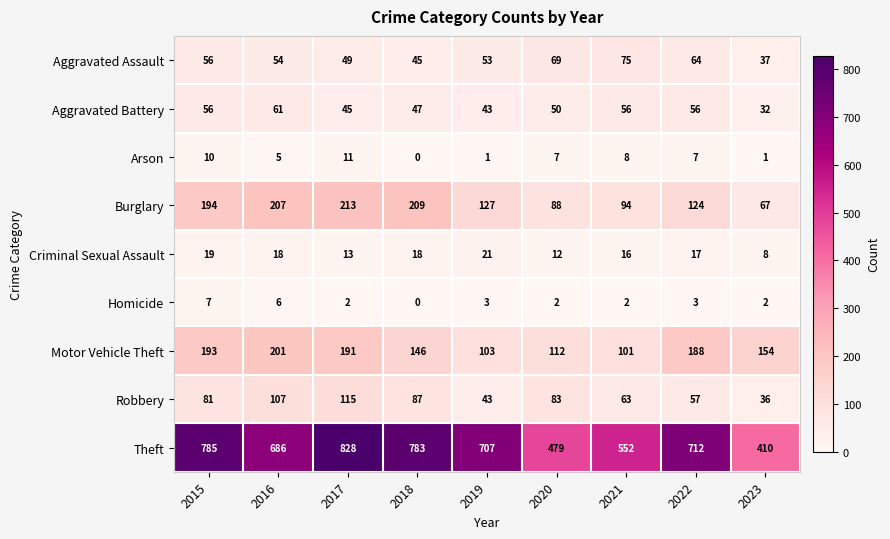

True or false: Theft has a value of 552 at 2021.

True